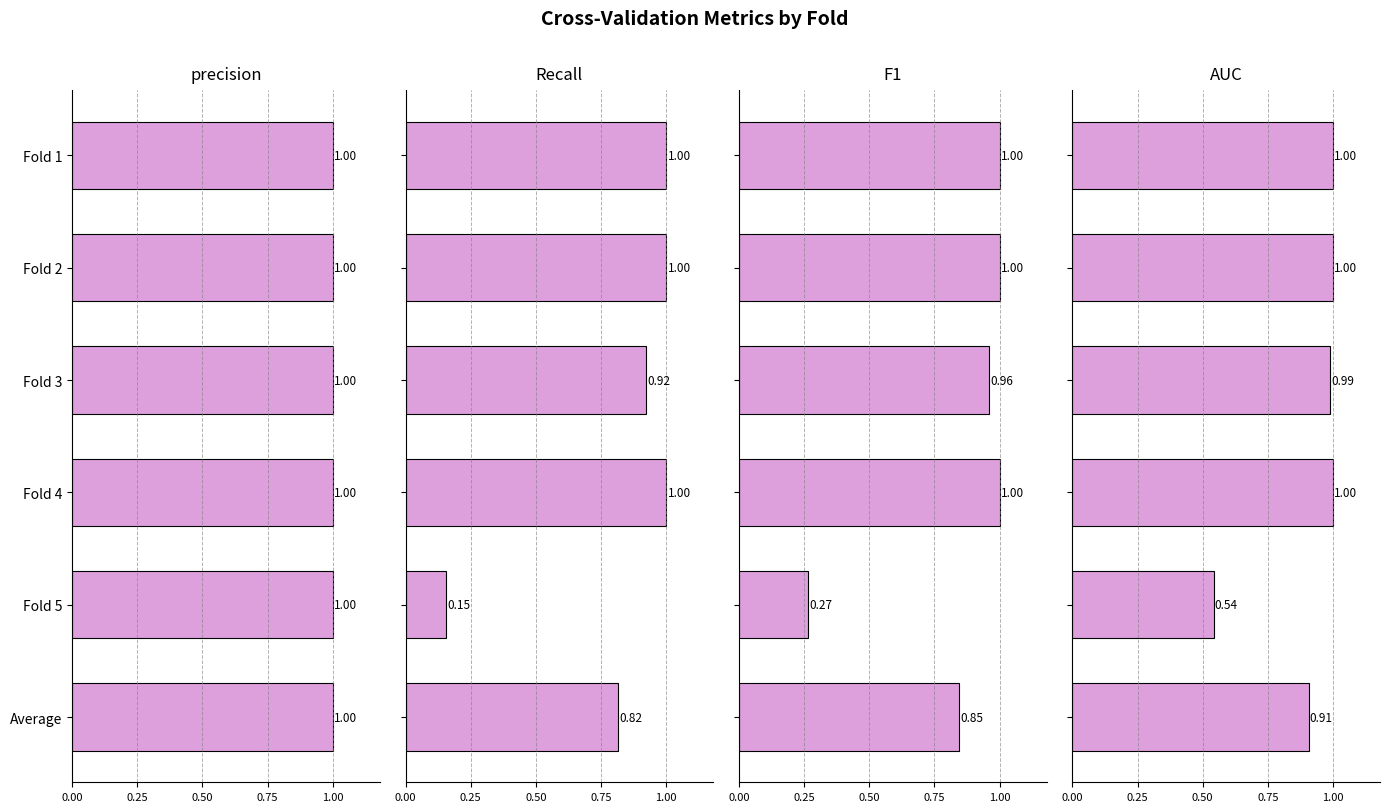

The value of F1 at Fold 3 is 1.0. True or false?

True